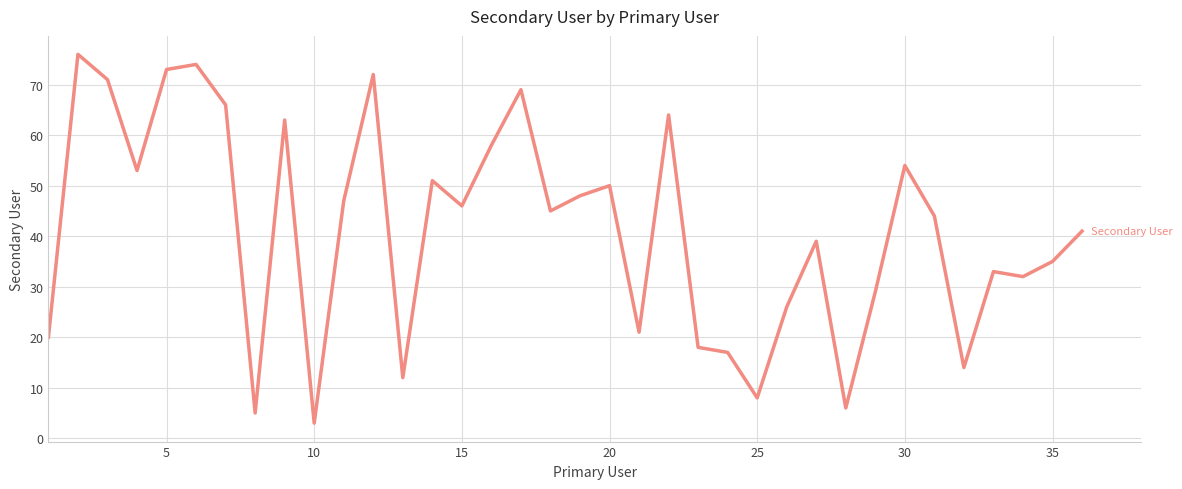

What is the smallest value displayed?

3